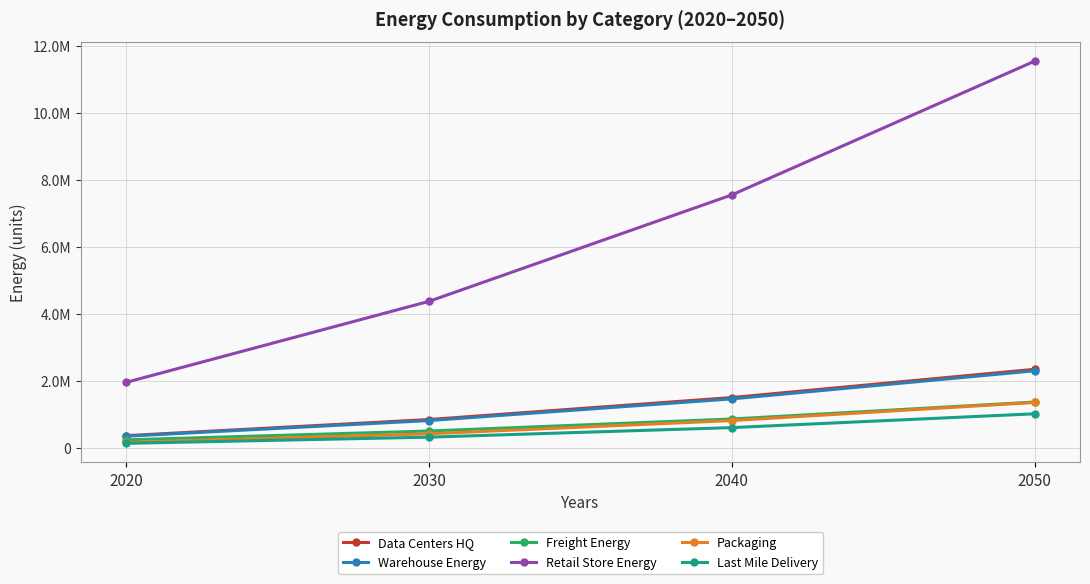

True or false: Retail Store Energy and Data Centers HQ cross at least once.

False